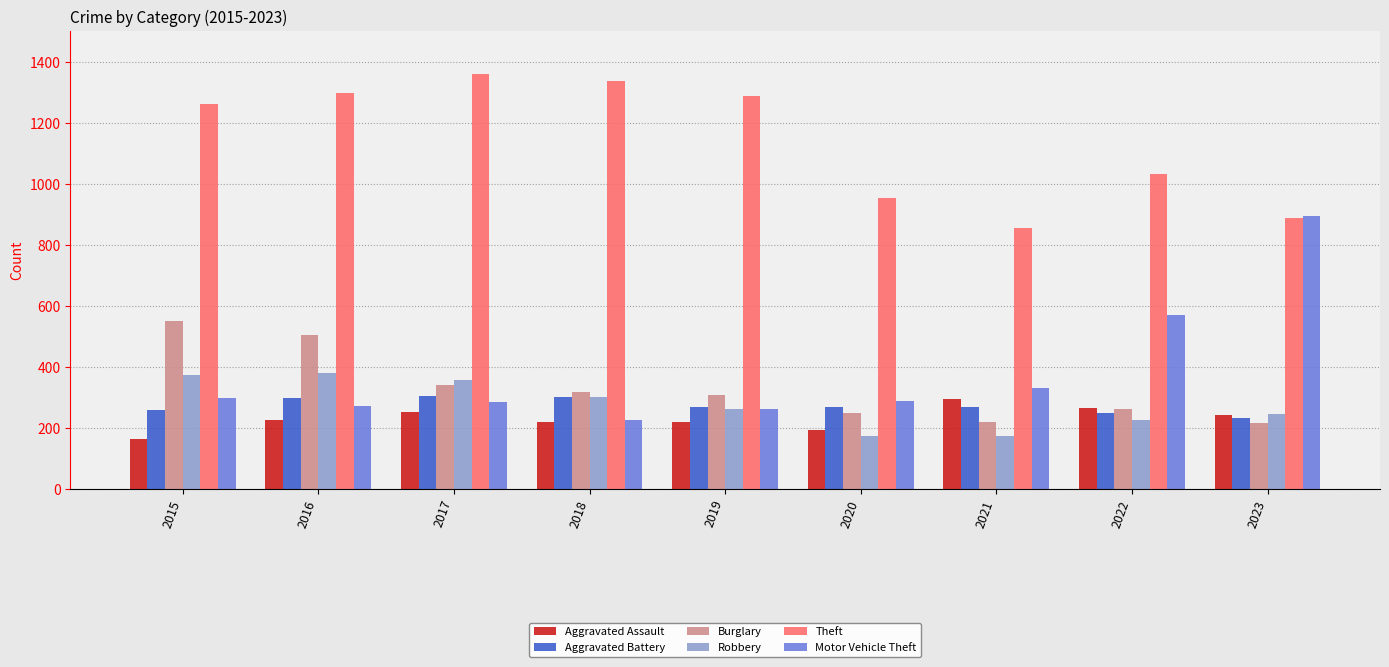

What is the sum of the Burglary values at 2021 and 2020?

470